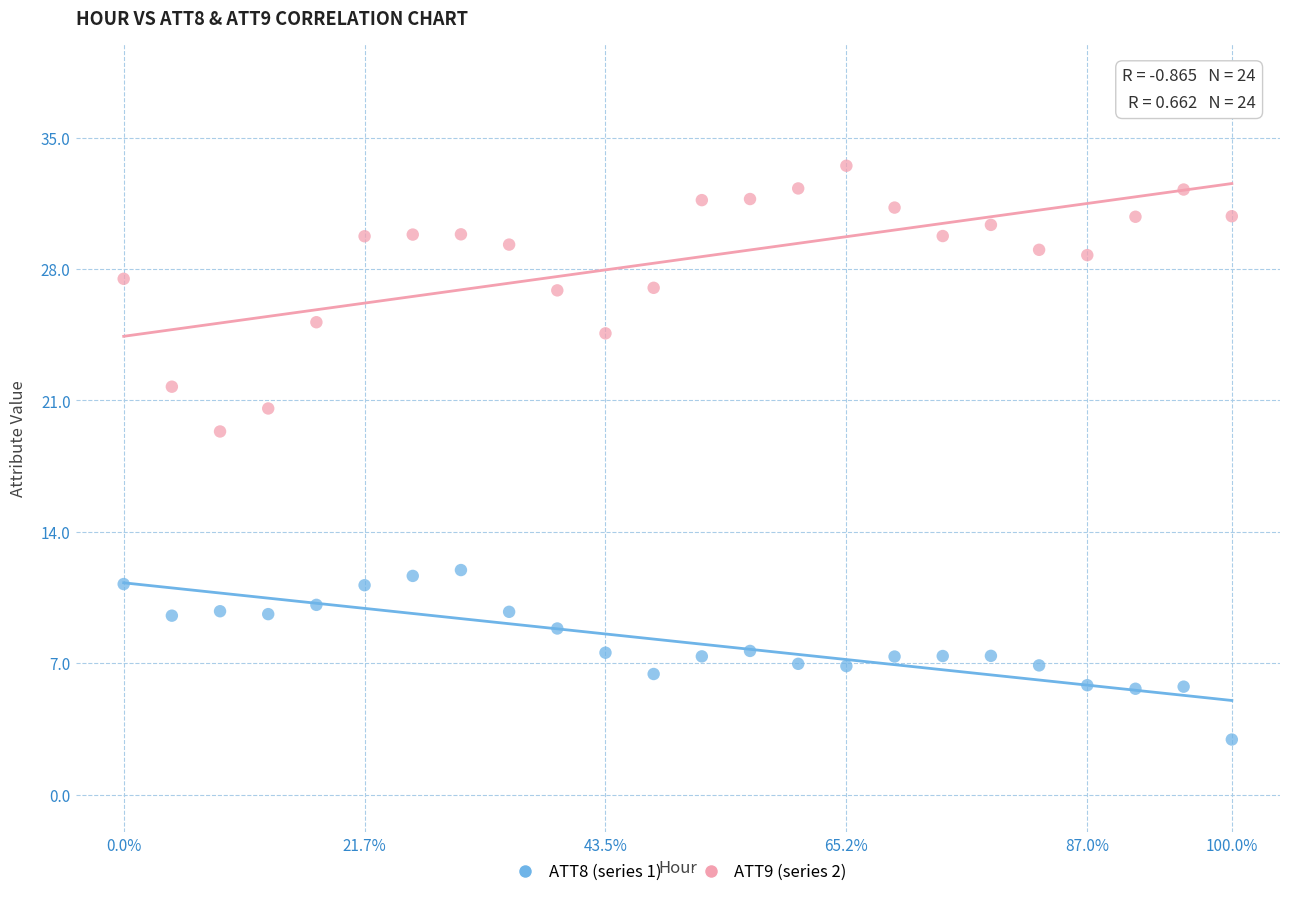

Which series contains the lowest Y value?

ATT8 (series 1)